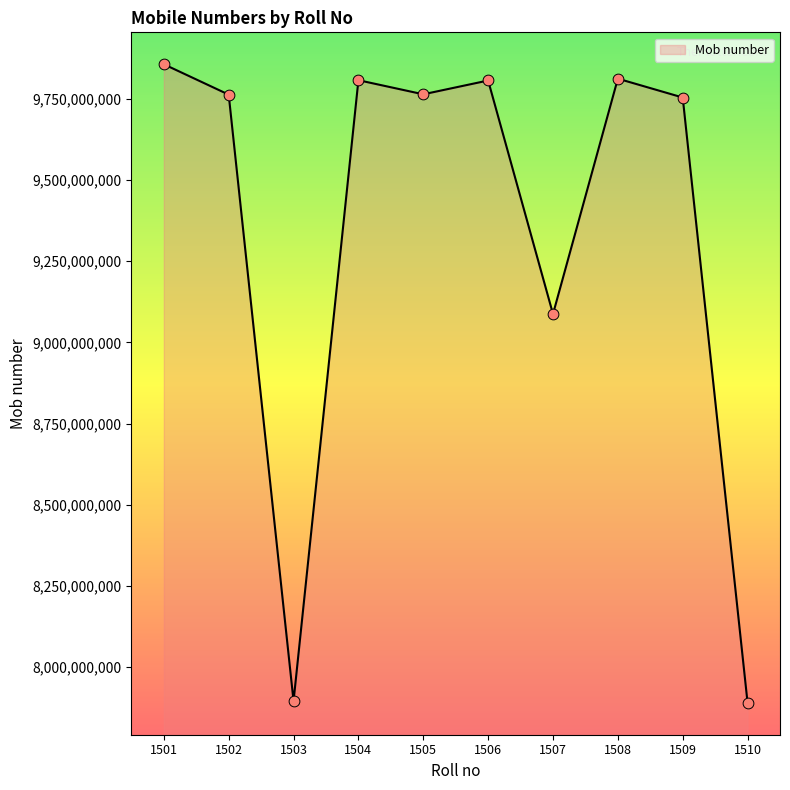

Which has a higher value, 1508 or 1505?

1508